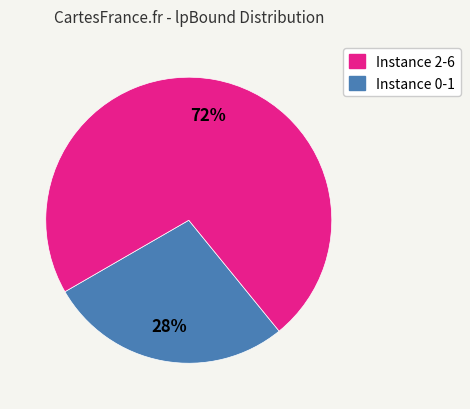

To the nearest percent, what is the average slice percentage?

50%